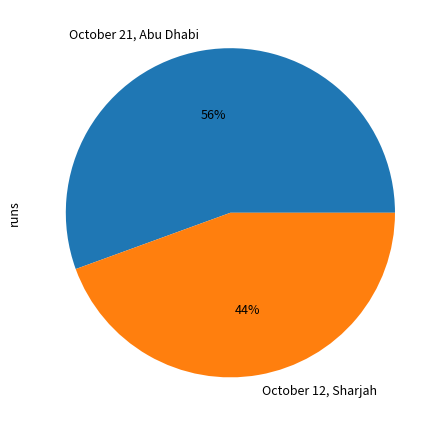

Does any single category account for the majority?

Yes